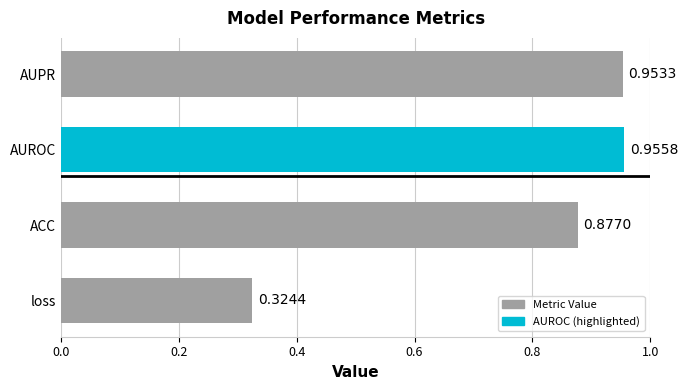

What is the difference between the values at loss and ACC?

0.6